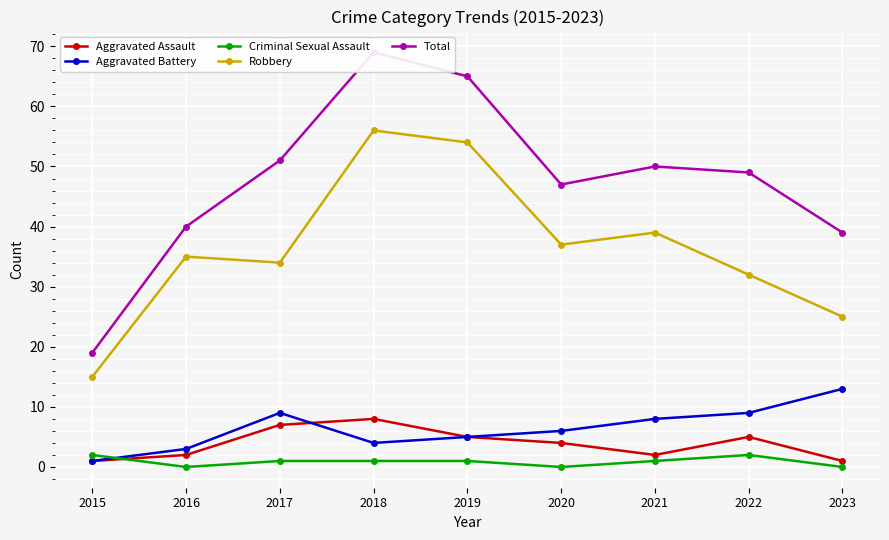

True or false: Total has more than 2 points higher than both neighbors.

False